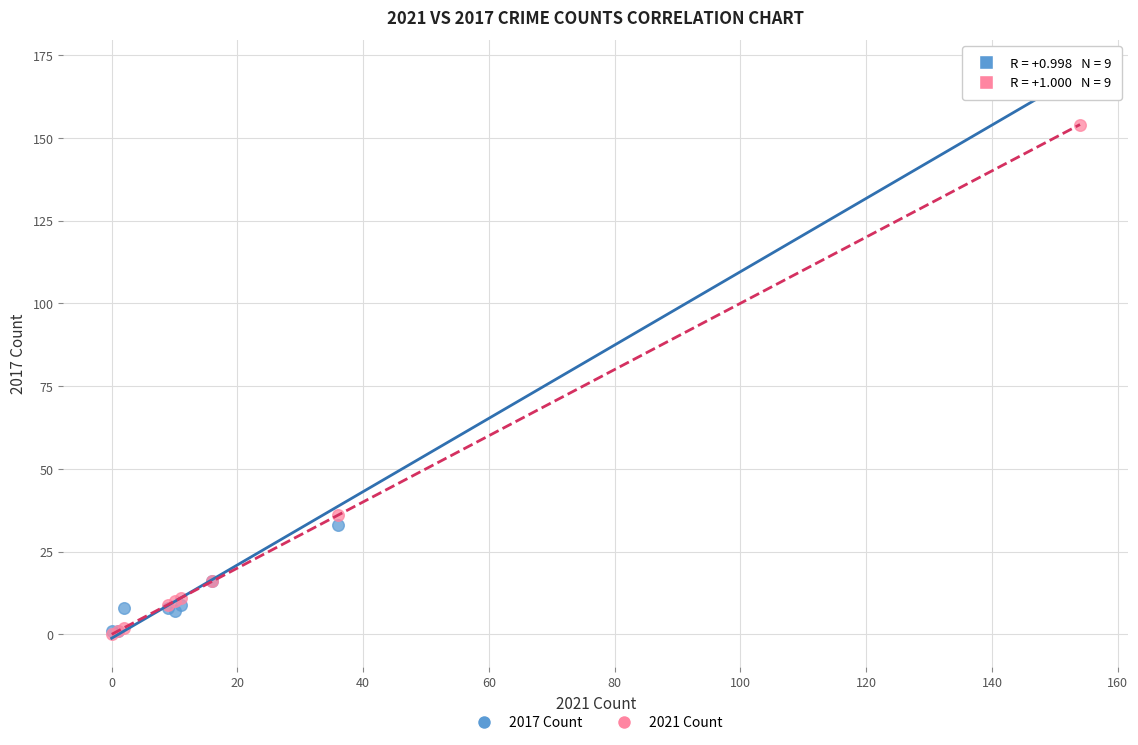

In the 2017 Count series, what Y value is closest to 86?

33